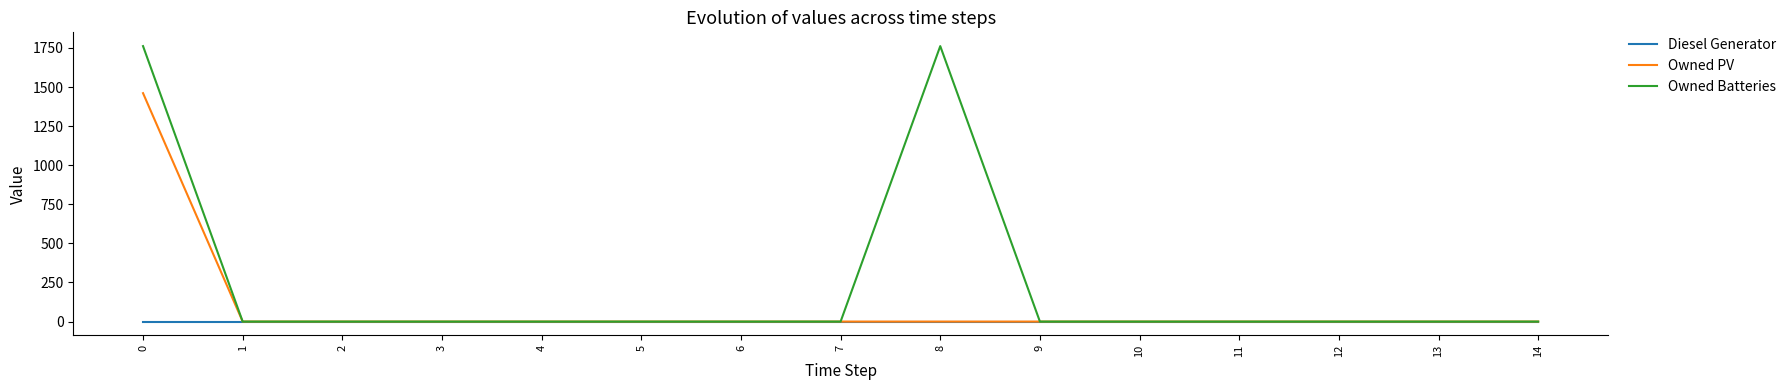

What is the sum of all Owned Batteries values?

3524